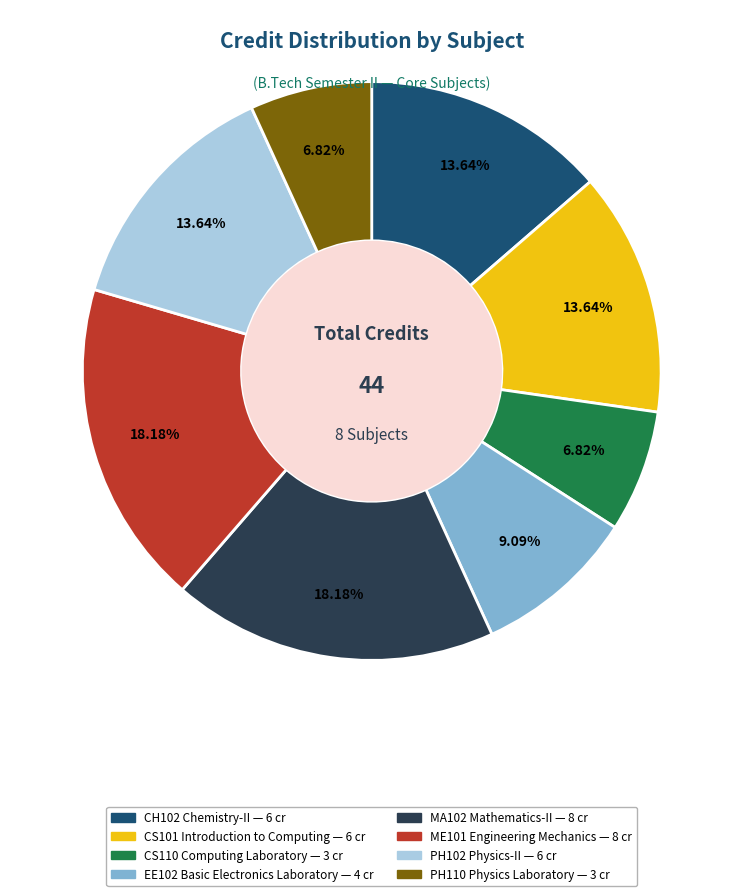

To the nearest percent, what percentage of the pie is MA102 Mathematics-II?

18%